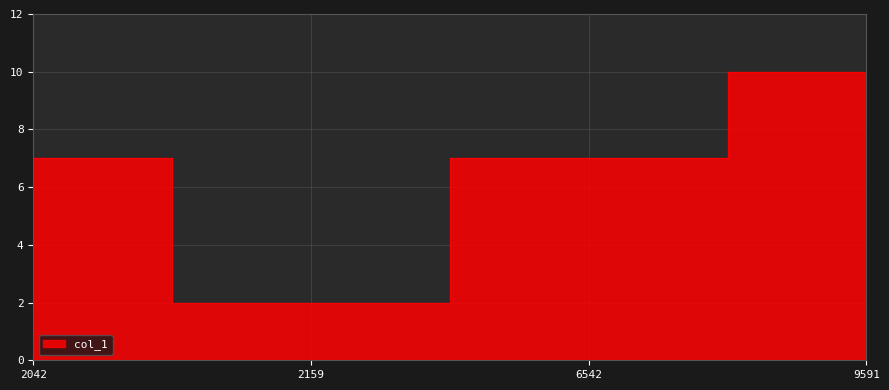

How many lines are shown in the chart?

1